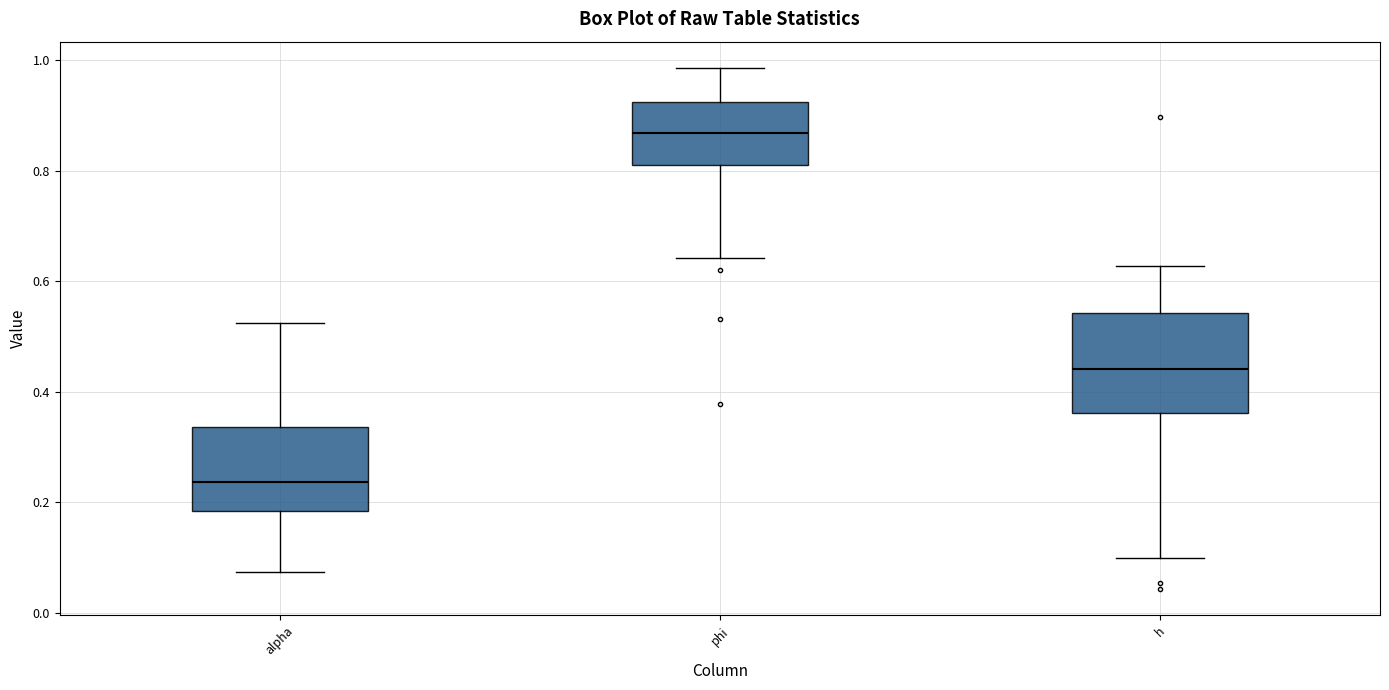

Reading left to right, read every box against the y-axis: the position of its median line, the range the box covers, and the ends of its whiskers. The values are not printed on the chart, so give them approximately, as read against the axis.

alpha: median 0.24, box 0.18 to 0.34, whiskers 0.08 to 0.52
phi: median 0.86, box 0.82 to 0.92, whiskers 0.64 to 0.98
h: median 0.44, box 0.36 to 0.54, whiskers 0.10 to 0.62